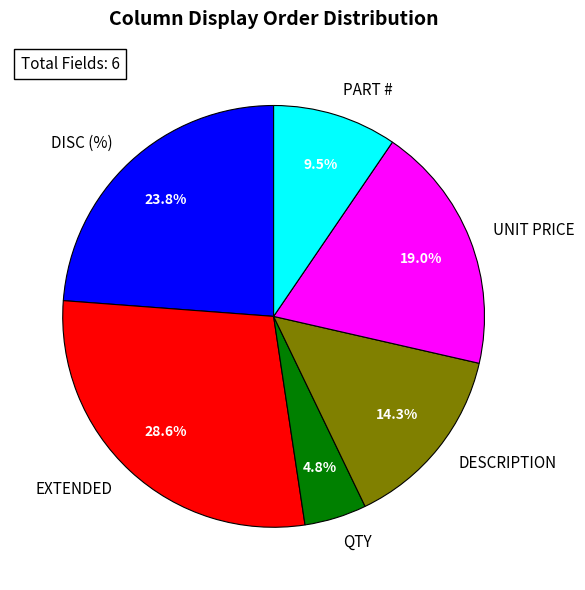

Does PART # represent more than half of the total?

No